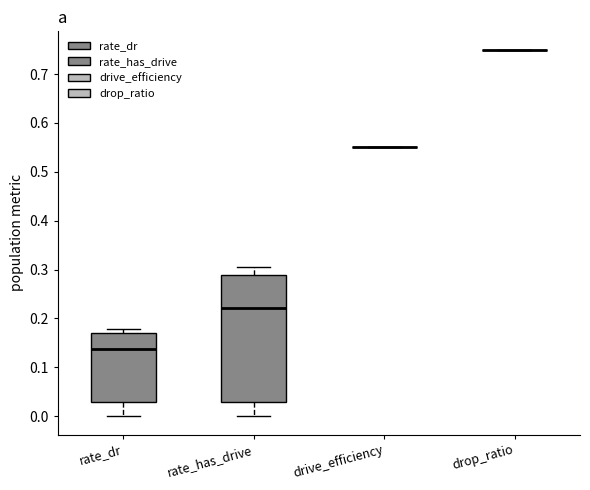

Reading left to right, read every box against the y-axis: the position of its median line, the range the box covers, and the ends of its whiskers. The values are not printed on the chart, so give them approximately, as read against the axis.

rate_dr: median 0.14, box 0.03 to 0.17, whiskers 0.00 to 0.18
rate_has_drive: median 0.22, box 0.03 to 0.29, whiskers 0.00 to 0.31
drive_efficiency: box collapsed to a line at 0.55, whiskers 0.55 to 0.55
drop_ratio: box collapsed to a line at 0.75, whiskers 0.75 to 0.75